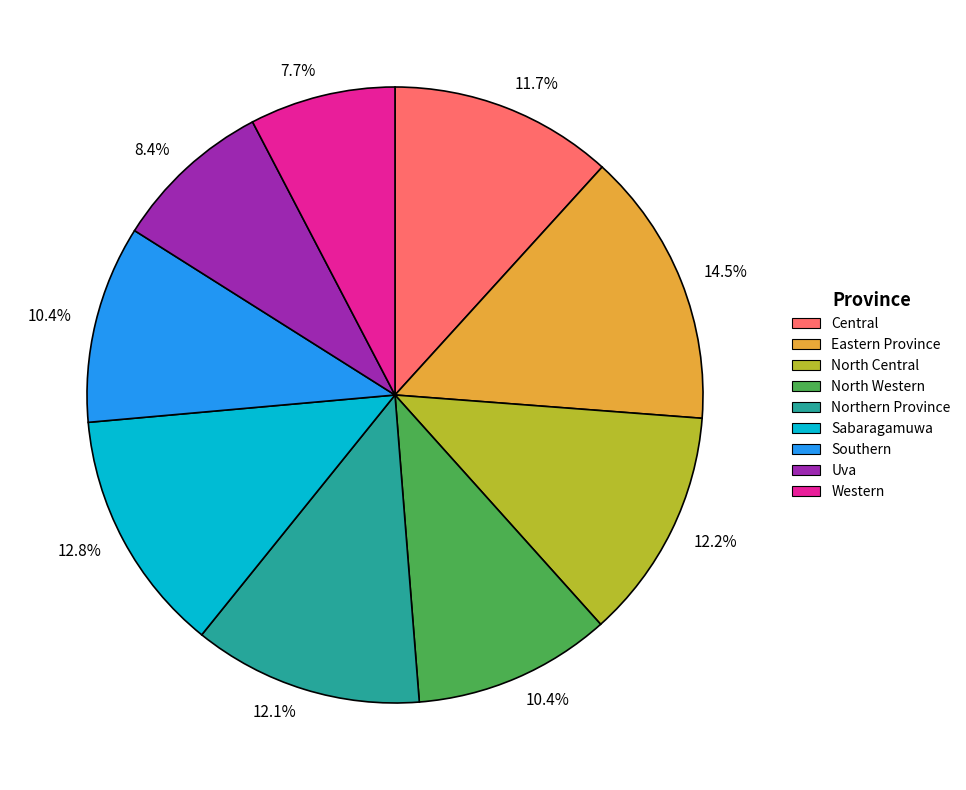

Is there any slice that represents more than half of the pie?

No